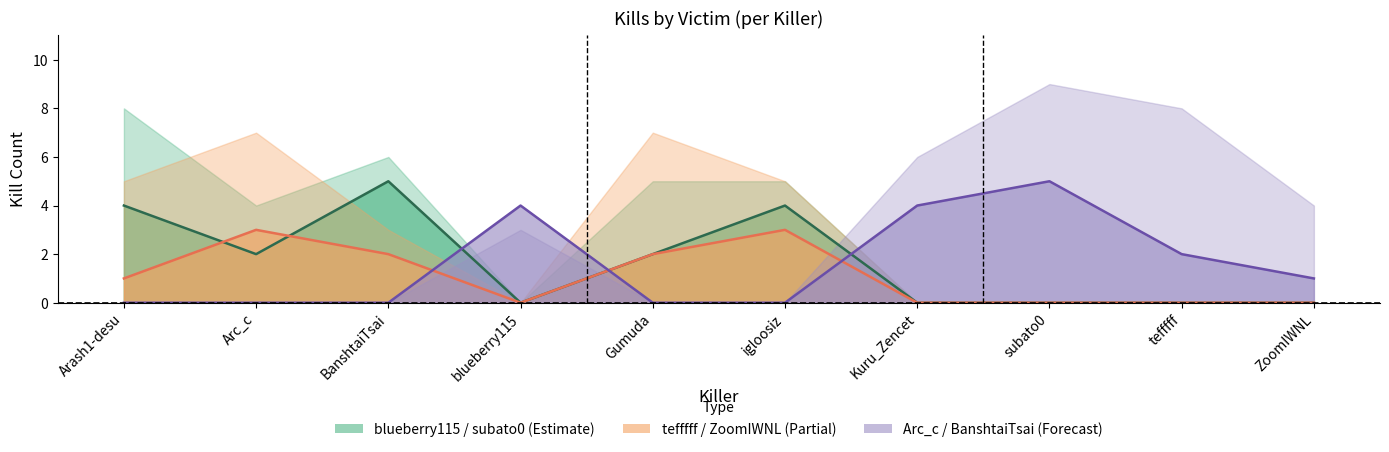

Which series changed the most between Arc_c and blueberry115?

BanshtaiTsai